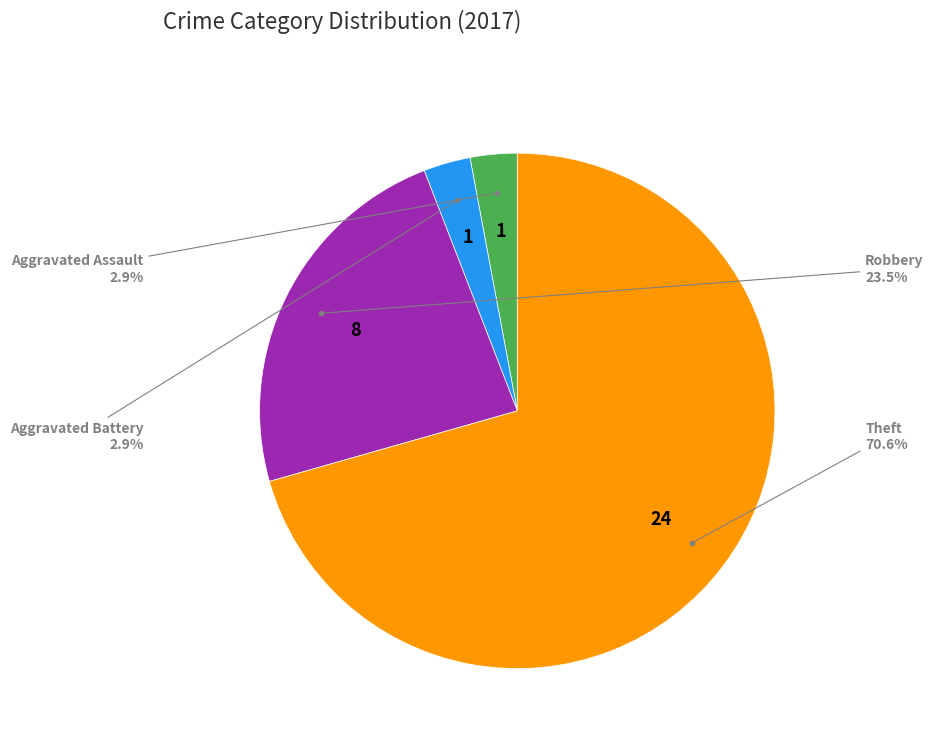

Is there any slice that represents more than half of the pie?

Yes